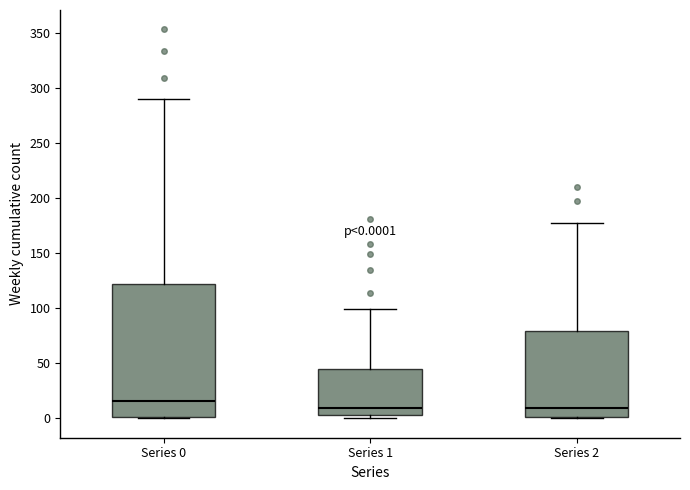

Comparing the boxes themselves (not the whiskers), which one is the tallest?

Series 0